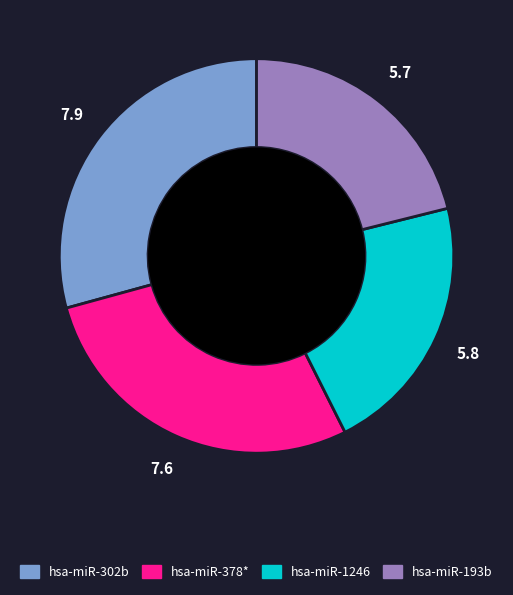

Do hsa-miR-193b and hsa-miR-1246 together represent more than half of the pie?

No